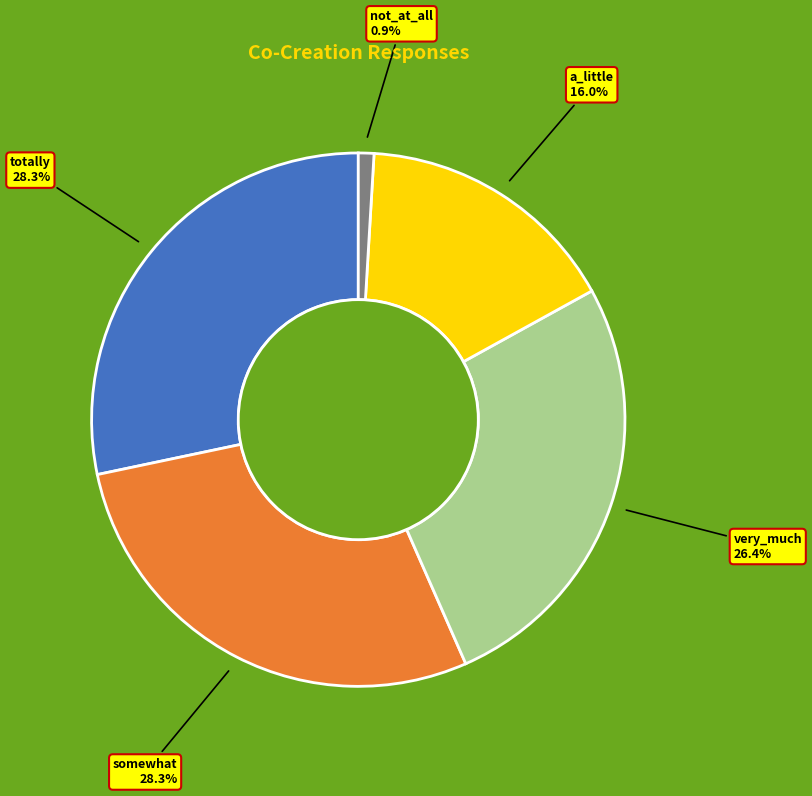

Does a_little account for over 50% of the chart?

No